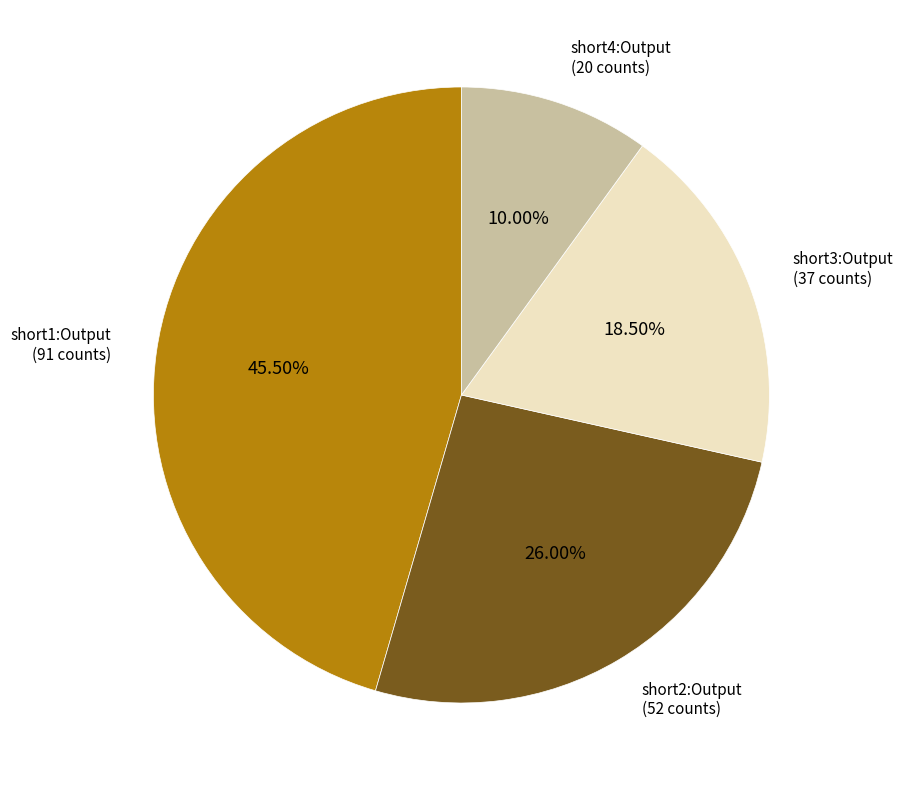

Which has a higher value, short1:Output or short4:Output?

short1:Output